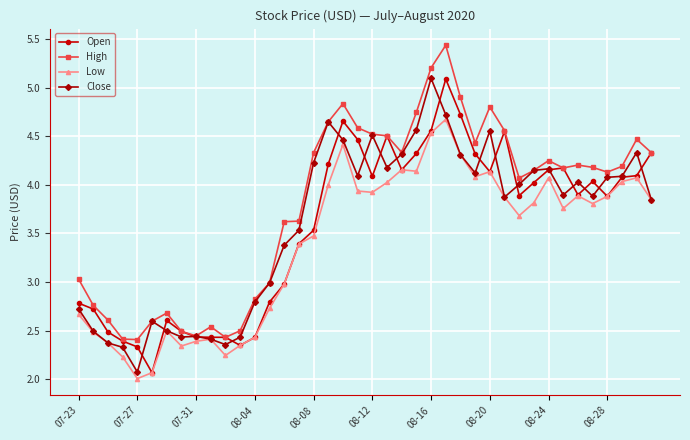

What is the value of the High point at the 26th from the left?

5.4